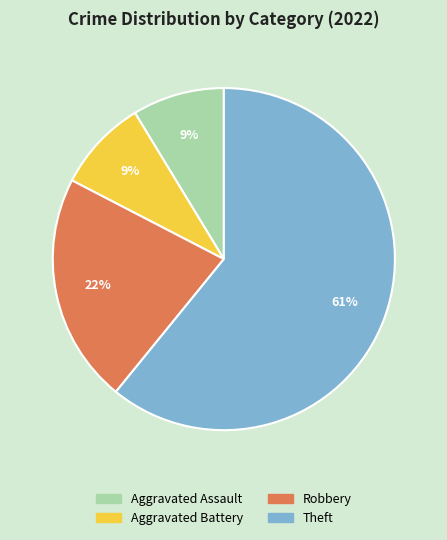

To the nearest percent, what is the difference between the Aggravated Assault and Robbery slice percentages?

13%